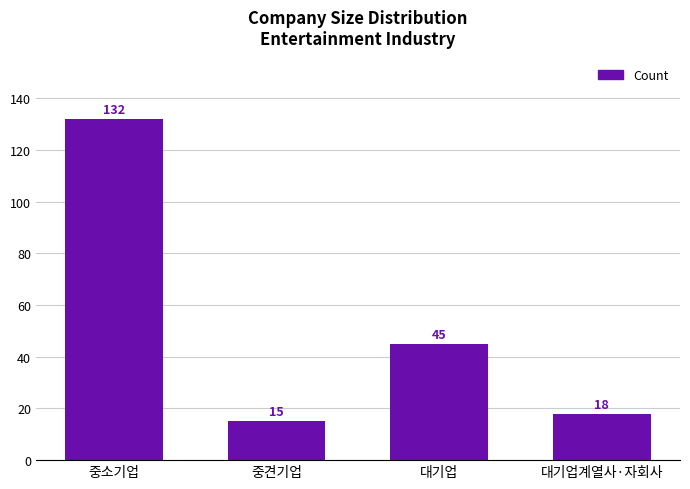

How many values are below 45?

2